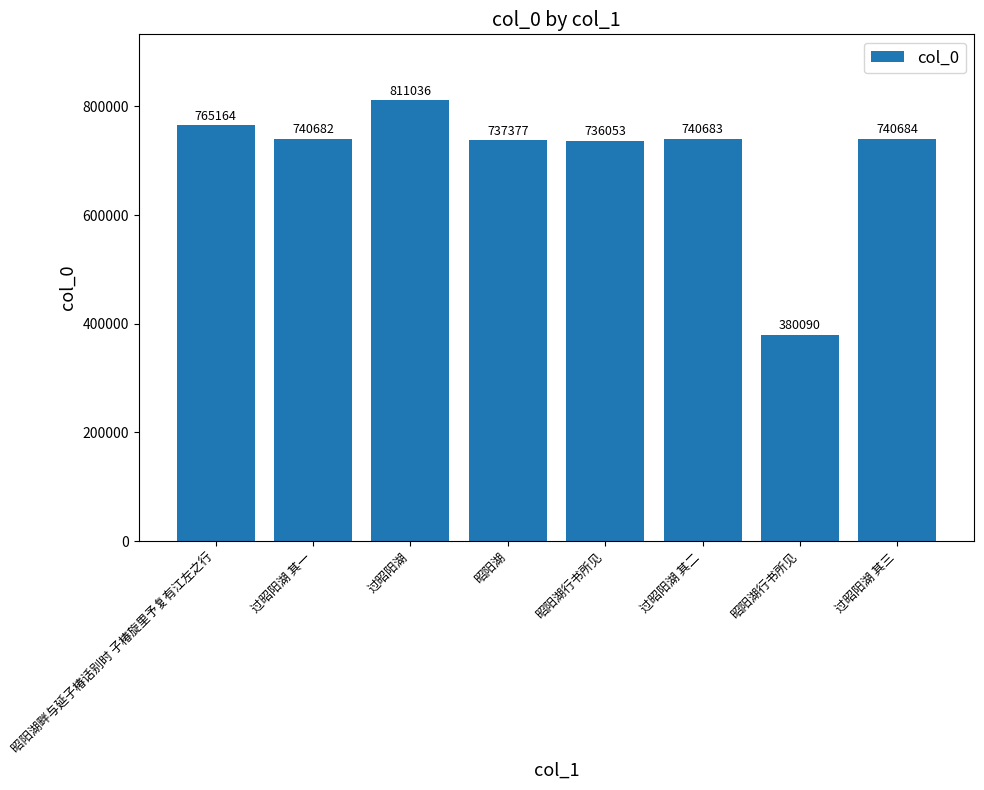

Reading right to left, list all the values displayed in this chart.

过昭阳湖 其三=740684	昭阳湖行书所见=380090	过昭阳湖 其二=740683	昭阳湖行书所见=736053	昭阳湖=737377	过昭阳湖=811036	过昭阳湖 其一=740682	昭阳湖畔与延子椿话别时 子椿旋里予复有江左之行=765164